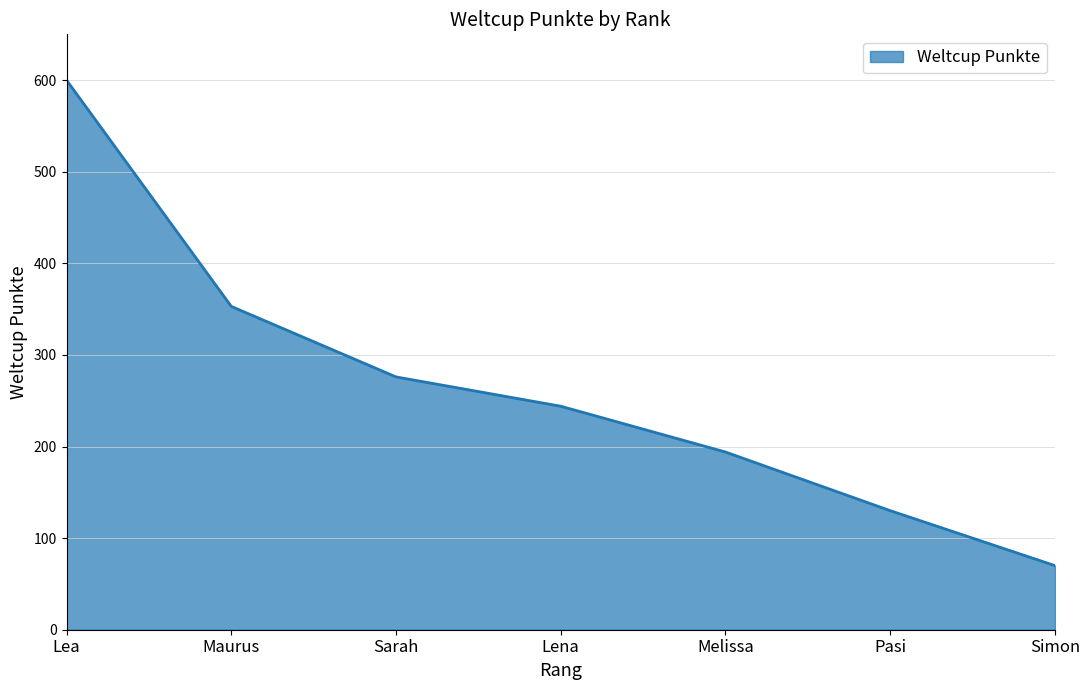

Reading right to left, what are all the values shown in this chart?

70	130	194	244	276	353	600